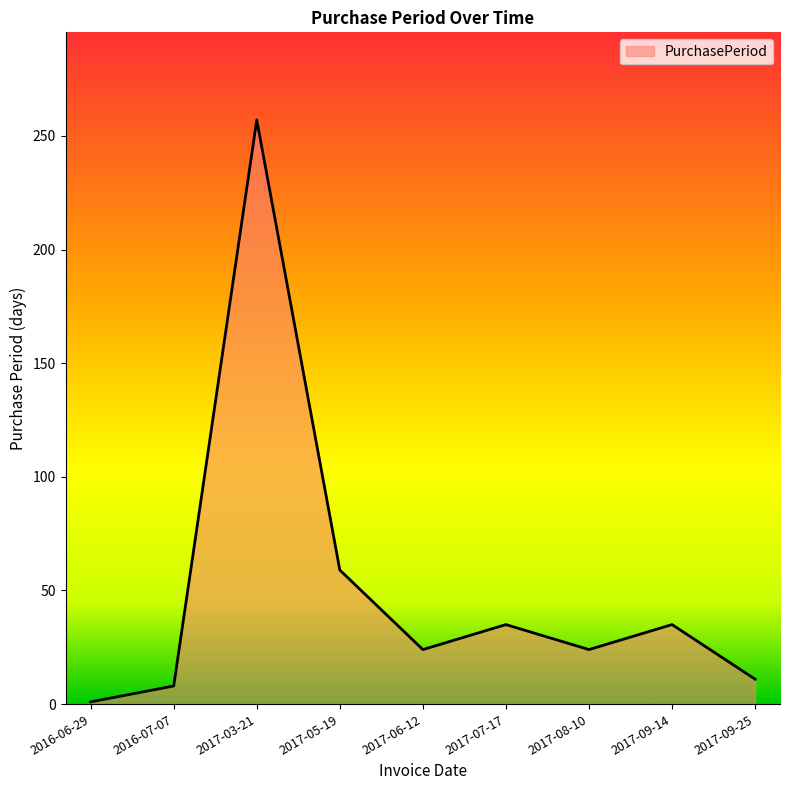

Reading left to right, list all the values displayed in this chart.

1	8	257	59	24	35	24	35	11